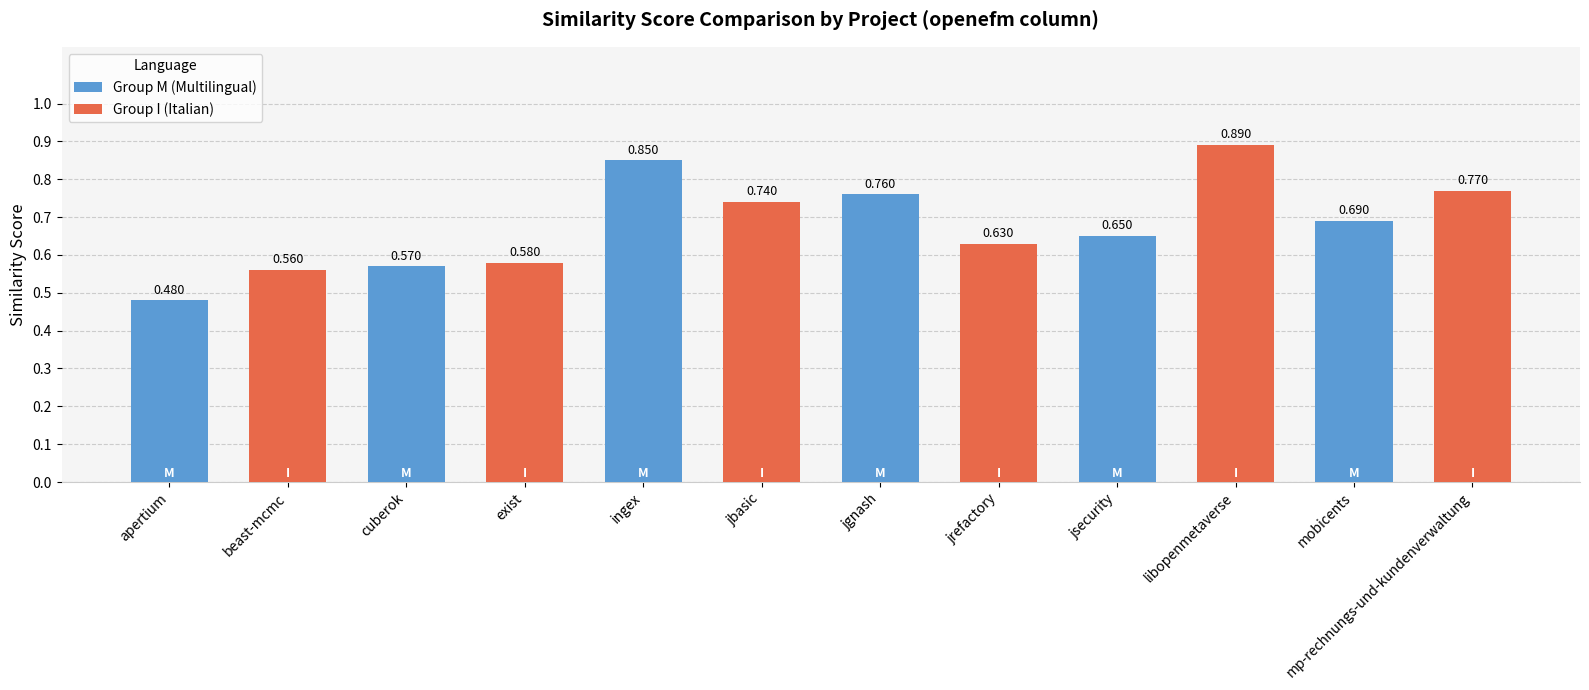

What is the change in value from jrefactory to libopenmetaverse?

+0.3